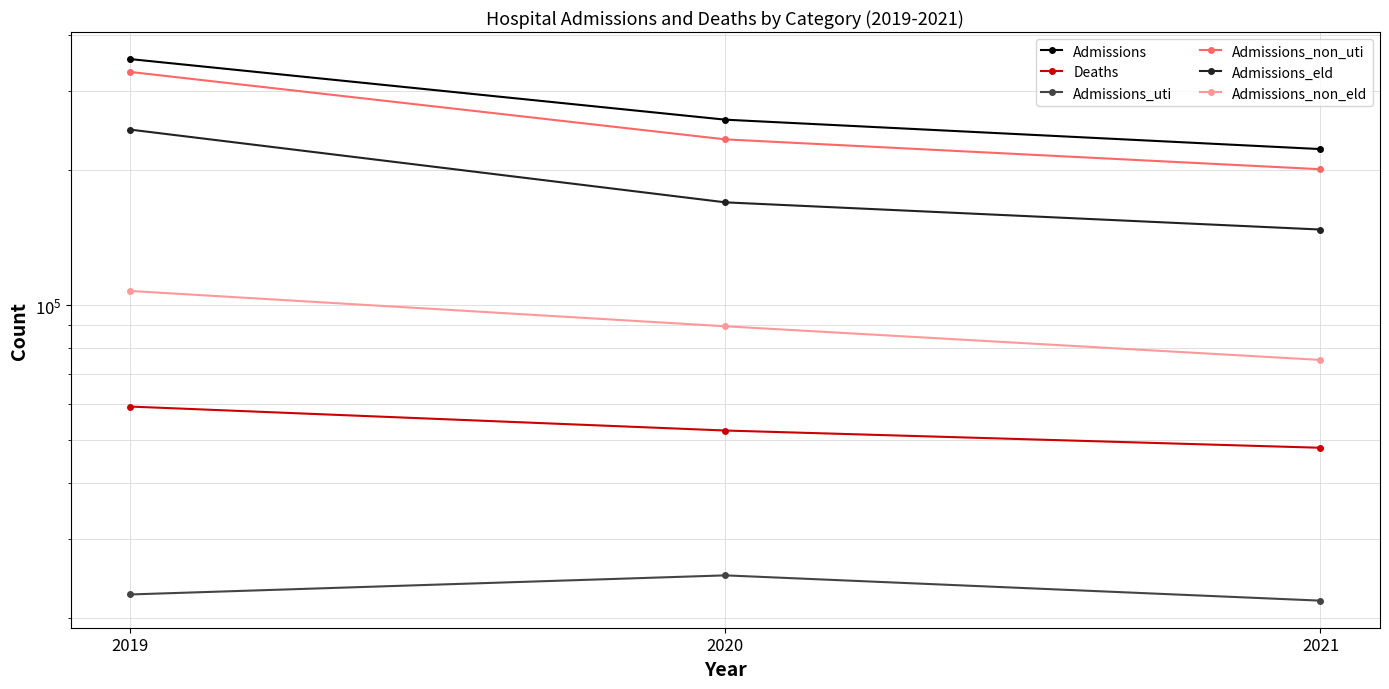

The value of Deaths at 2020 is 22456. True or false?

False